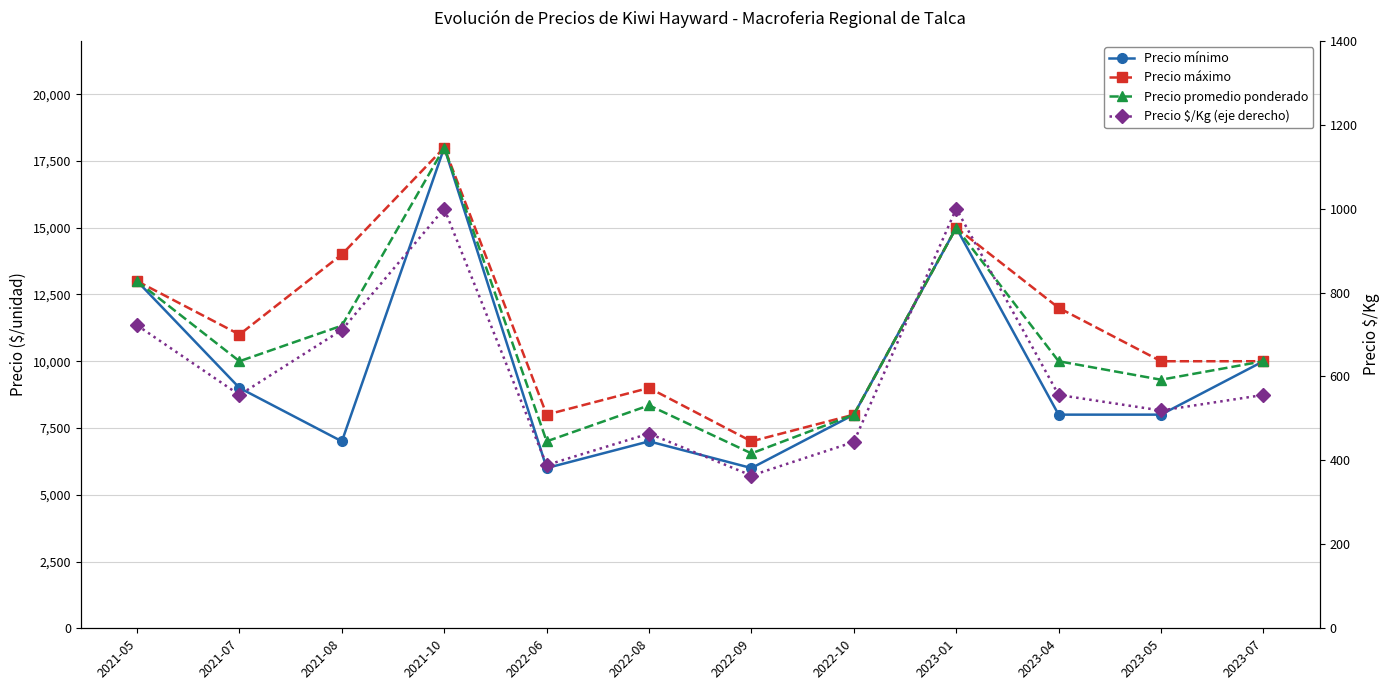

What are all the series names shown in the legend?

Precio mínimo, Precio máximo, Precio promedio ponderado, Precio $/Kg (eje derecho)